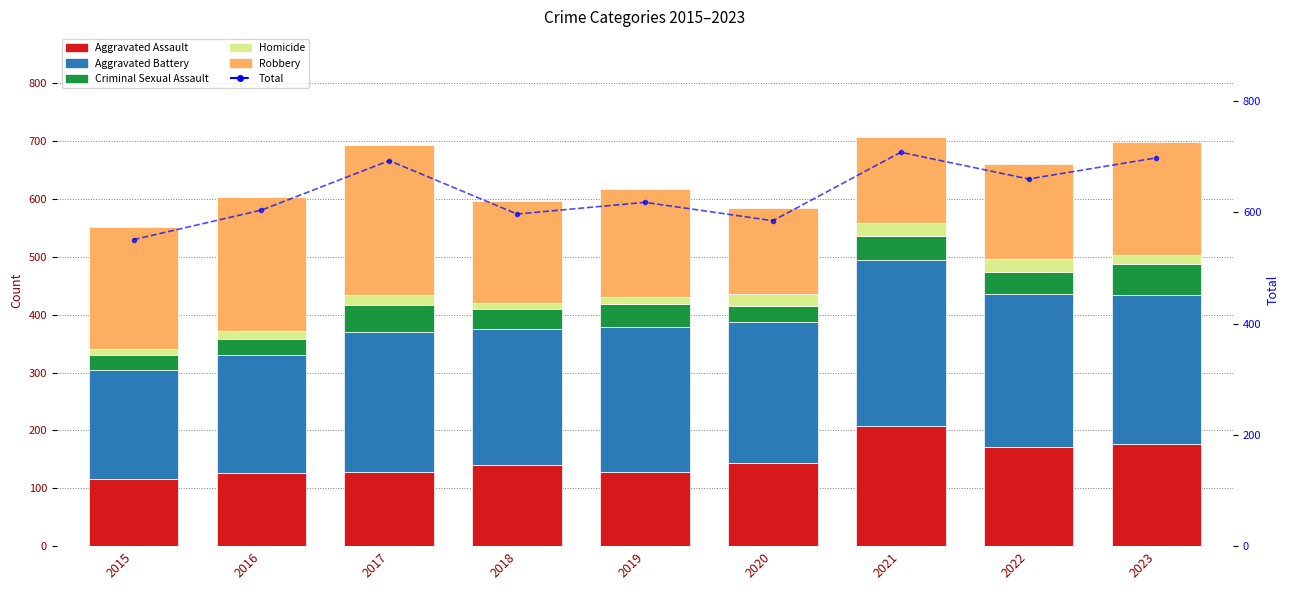

Reading right to left, what are all the values shown in this chart?

Aggravated Assault: 2023=176	2022=171	2021=207	2020=144	2019=129	2018=140	2017=129	2016=127	2015=116
Aggravated Battery: 2023=258	2022=265	2021=287	2020=243	2019=249	2018=236	2017=241	2016=204	2015=189
Criminal Sexual Assault: 2023=54	2022=38	2021=42	2020=28	2019=41	2018=34	2017=46	2016=27	2015=25
Homicide: 2023=15	2022=23	2021=22	2020=20	2019=12	2018=11	2017=18	2016=13	2015=10
Robbery: 2023=195	2022=163	2021=150	2020=150	2019=187	2018=176	2017=259	2016=233	2015=211
Total: 2023=698	2022=660	2021=708	2020=585	2019=618	2018=597	2017=693	2016=604	2015=551